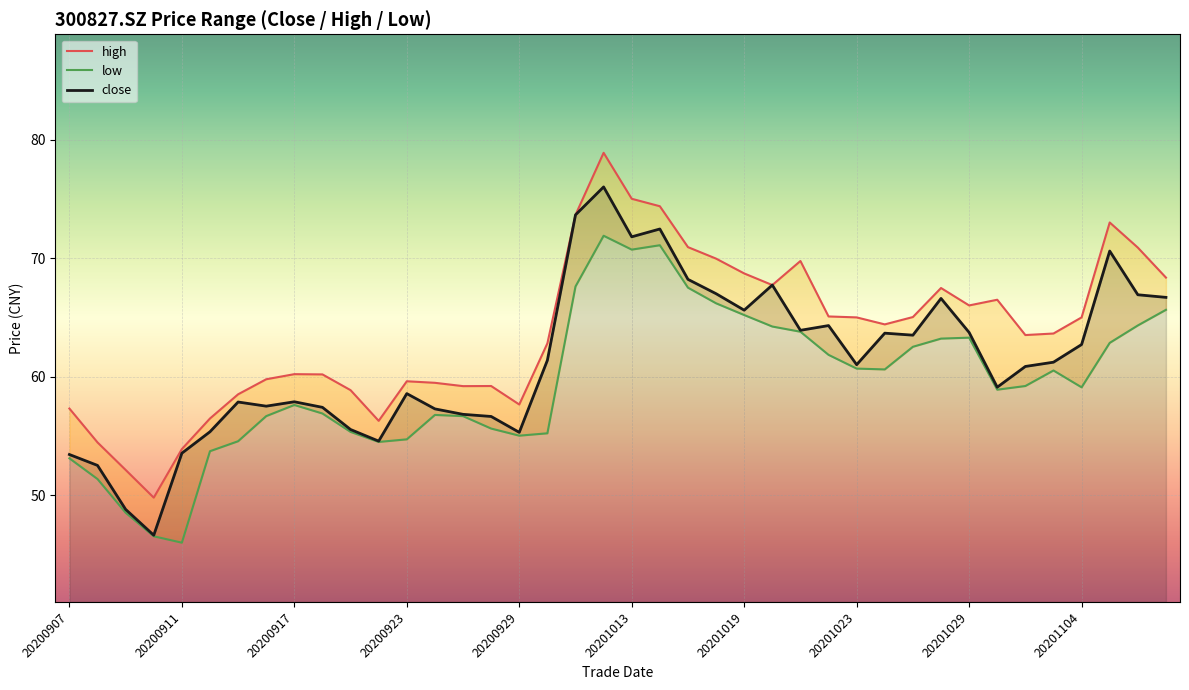

Is it true that close equals 72.5 at 20201014?

True